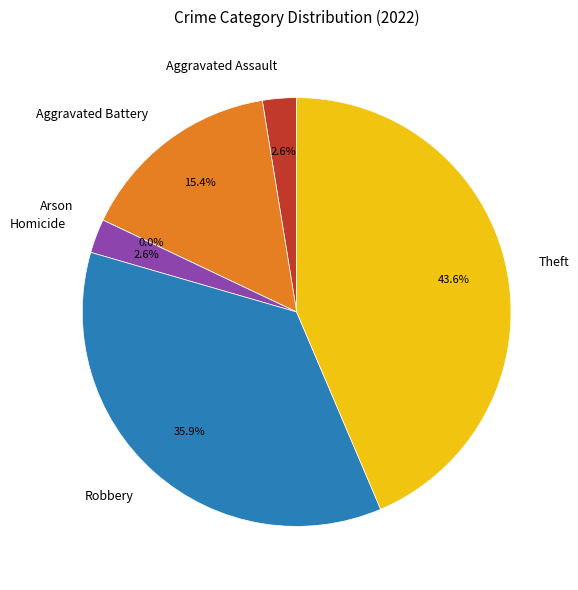

How many segments does this pie chart have?

6